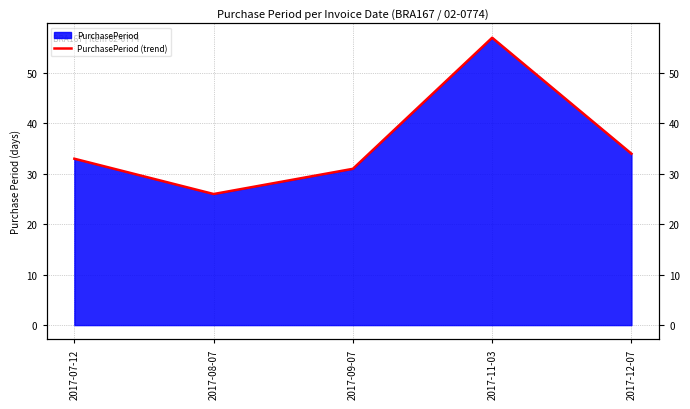

Which has a higher value, 2017-12-07 or 2017-07-12?

2017-12-07